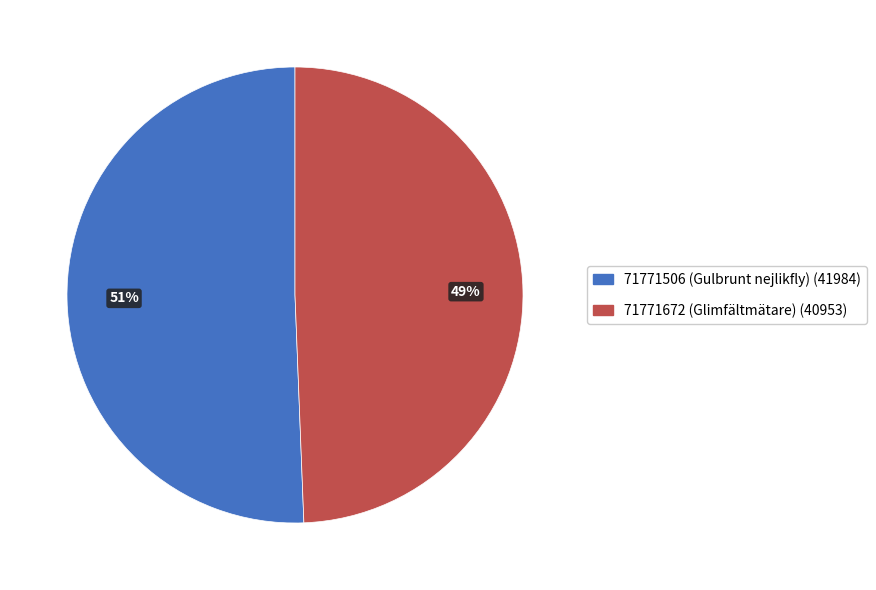

Rank the categories by value from highest to lowest.

71771506 (Gulbrunt nejlikfly), 71771672 (Glimfältmätare)